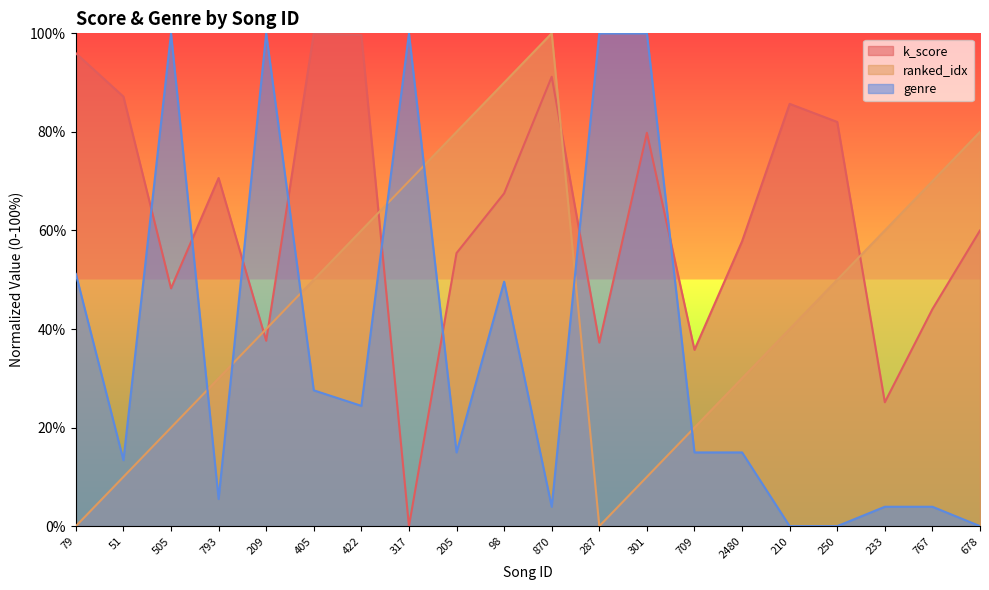

Is it true that ranked_idx equals 100.0 at 870?

True